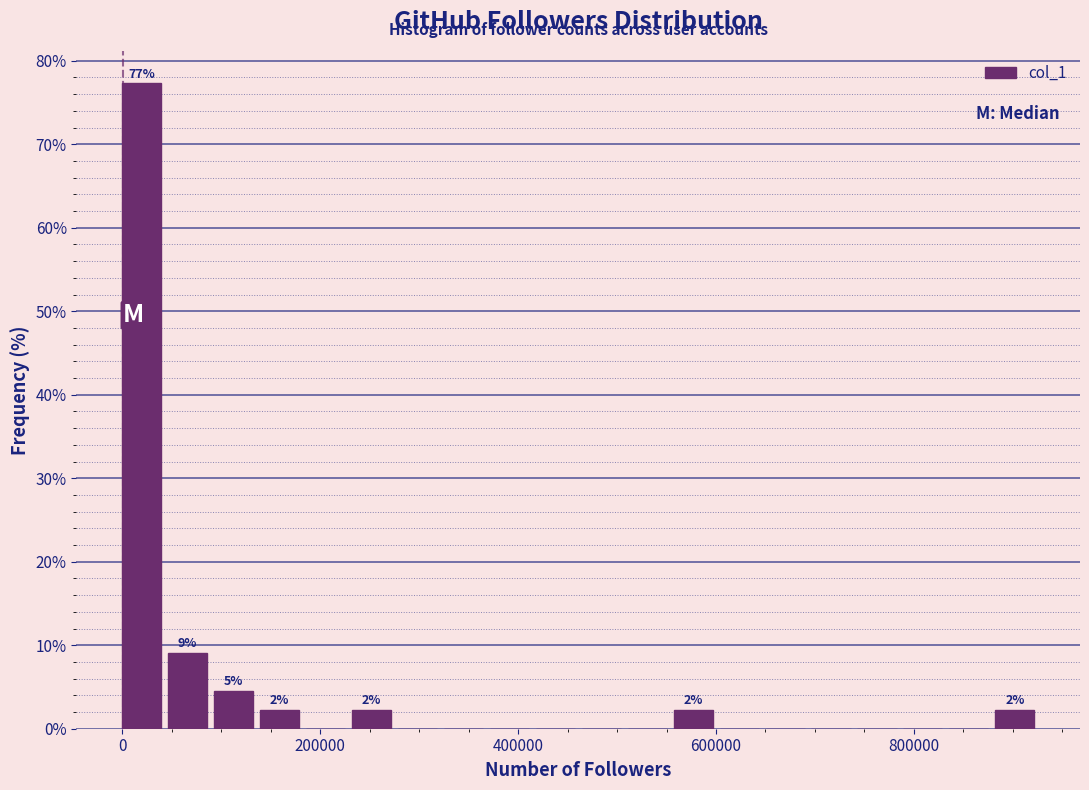

Read against the x-axis, roughly where is the centre of the tallest bar?

20000